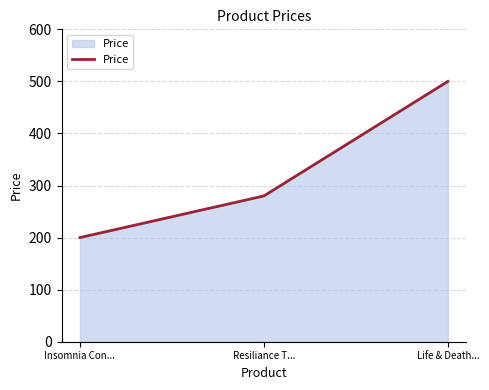

Between Resiliance T... and Insomnia Con..., which is larger?

Resiliance T...